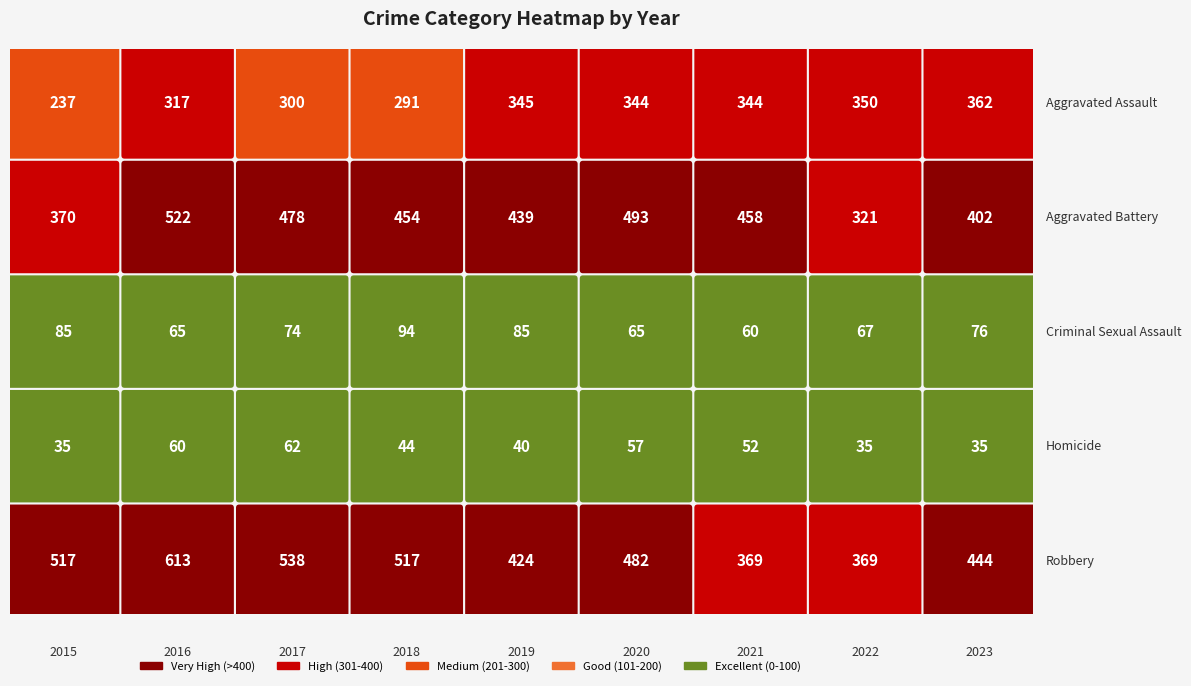

Which series changed the most between 2016 and 2017?

Robbery